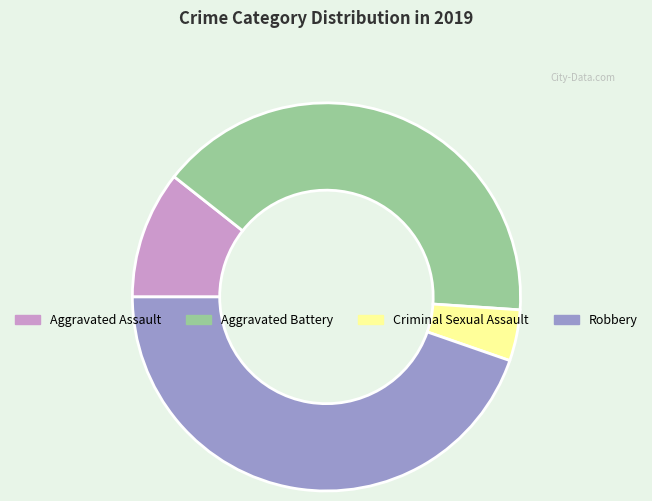

Combined, do Robbery and Criminal Sexual Assault account for over 50%?

No